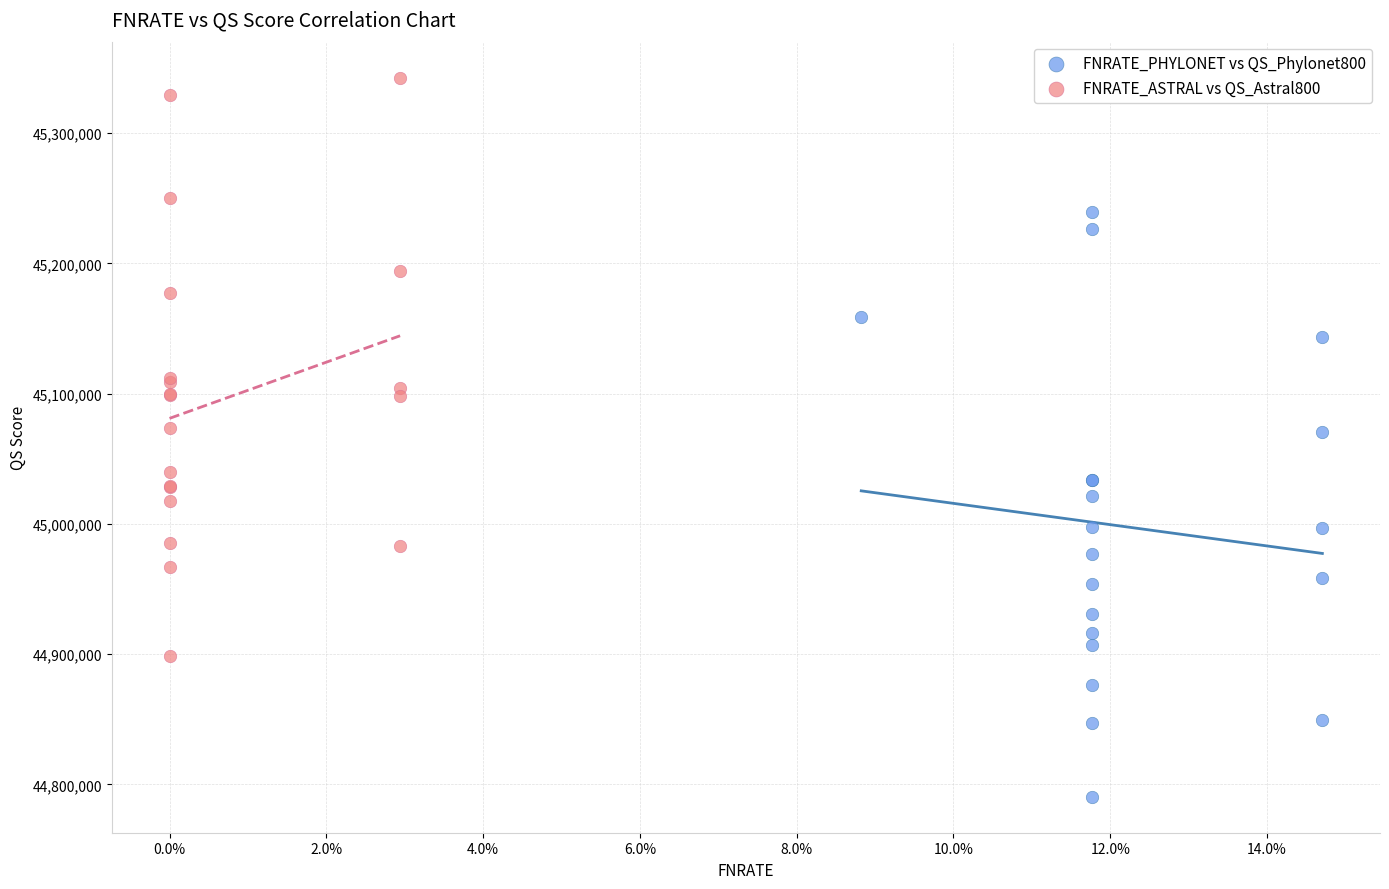

Which series has the widest spread of Y values?

FNRATE_PHYLONET vs QS_Phylonet800